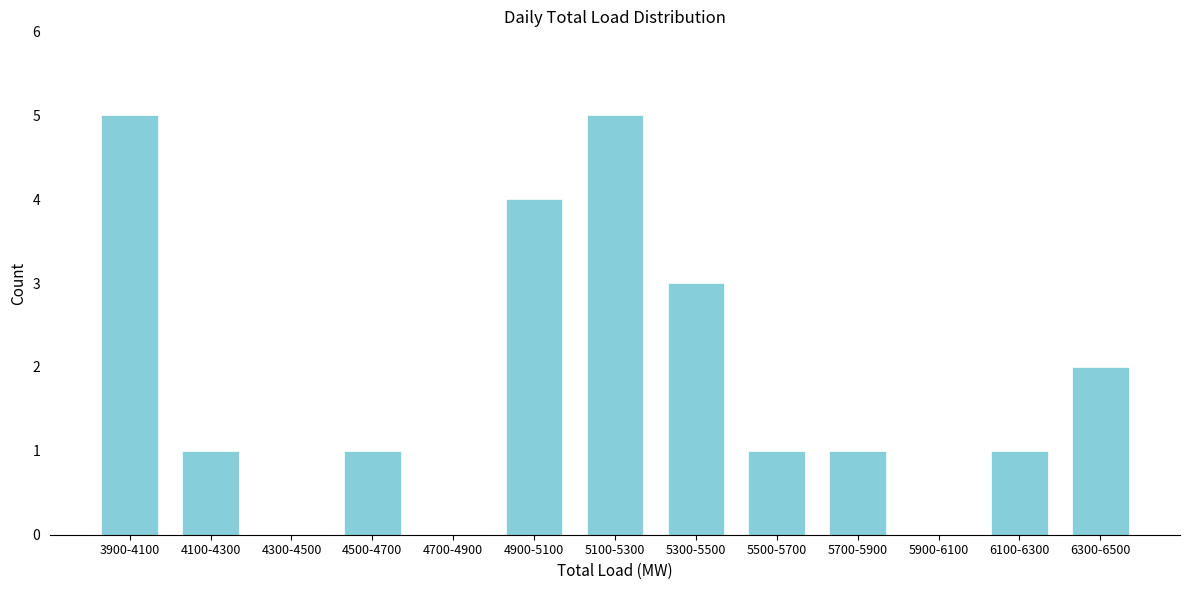

Reading left to right, extract all data points from this chart.

3900-4100=5	4100-4300=1	4300-4500=0	4500-4700=1	4700-4900=0	4900-5100=4	5100-5300=5	5300-5500=3	5500-5700=1	5700-5900=1	5900-6100=0	6100-6300=1	6300-6500=2